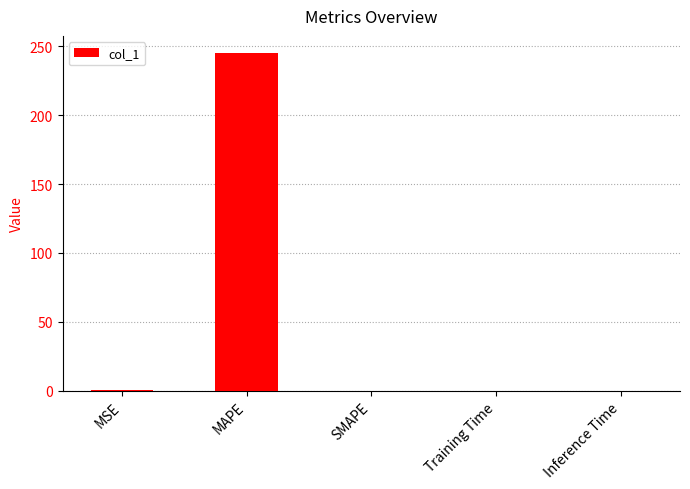

What is the maximum value shown in the chart?

245.2